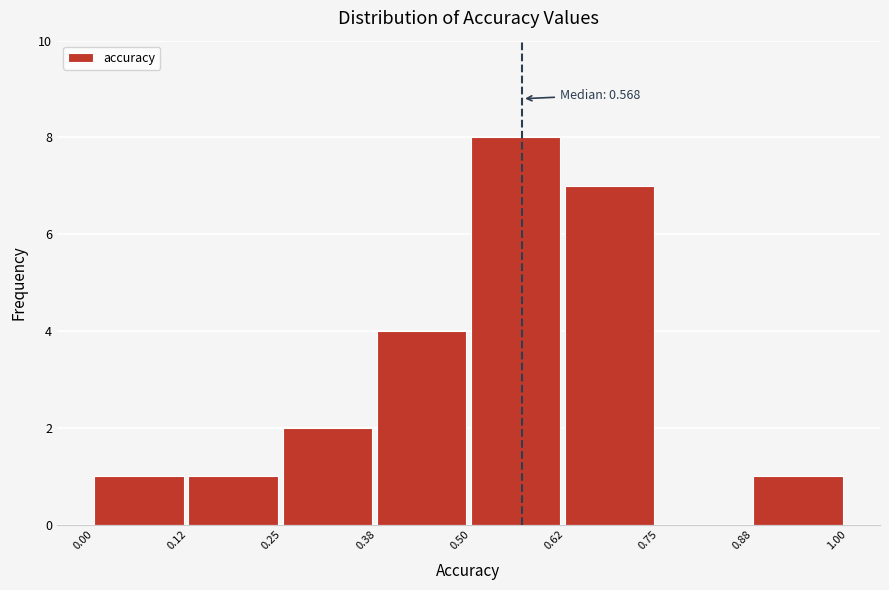

Which range on the x-axis has the tallest bar?

0.50 to 0.62